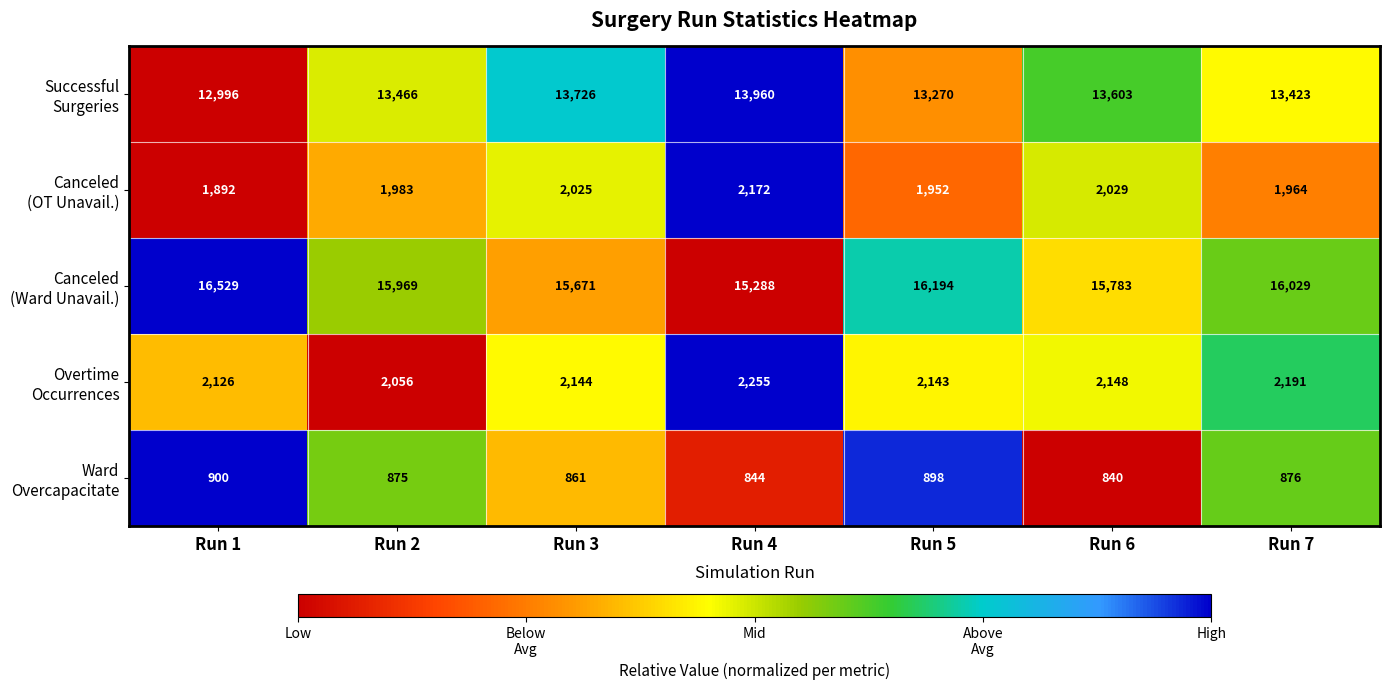

What is the total value across all series at Run 7?

34483